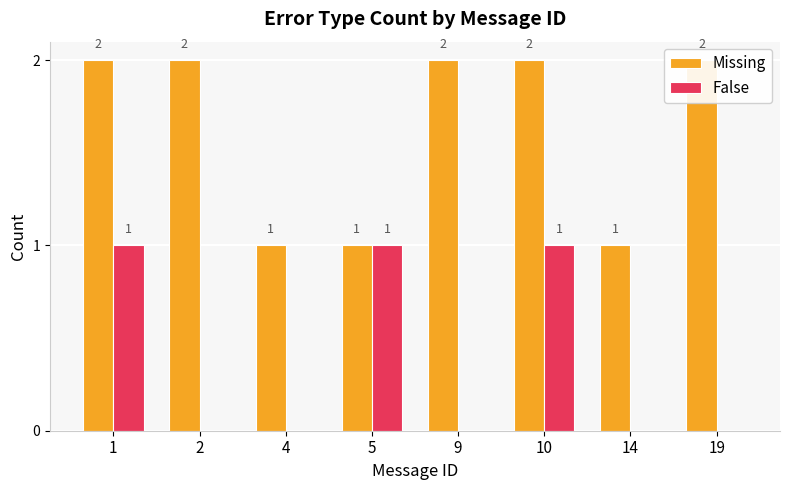

How many values in the False series exceed 0?

3